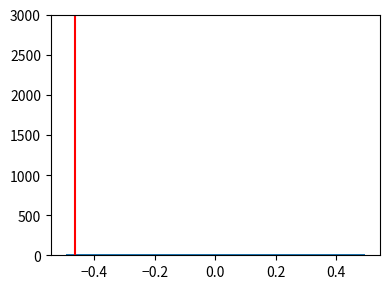

Reading left to right, list every bar in this chart as the range it spans on the x-axis followed by its height. Neither the bar edges nor the heights are printed on the chart, so give them approximately, as read against the axes.

-0.5 to -0.4: under 50
-0.4 to -0.3: under 50
-0.3 to -0.2: under 50
-0.2 to -0.1: under 50
-0.1 to 0.0: under 50
0.0 to 0.1: under 50
0.1 to 0.2: under 50
0.2 to 0.3: under 50
0.3 to 0.4: under 50
0.4 to 0.5: under 50